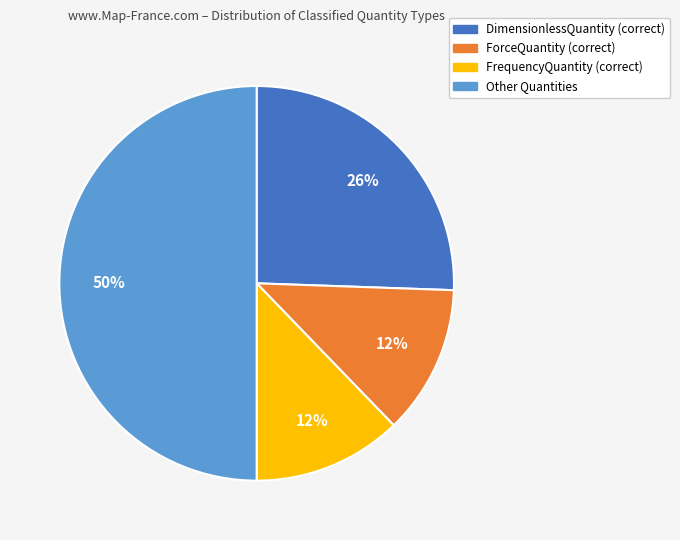

To the nearest percent, what is the average slice percentage?

25%